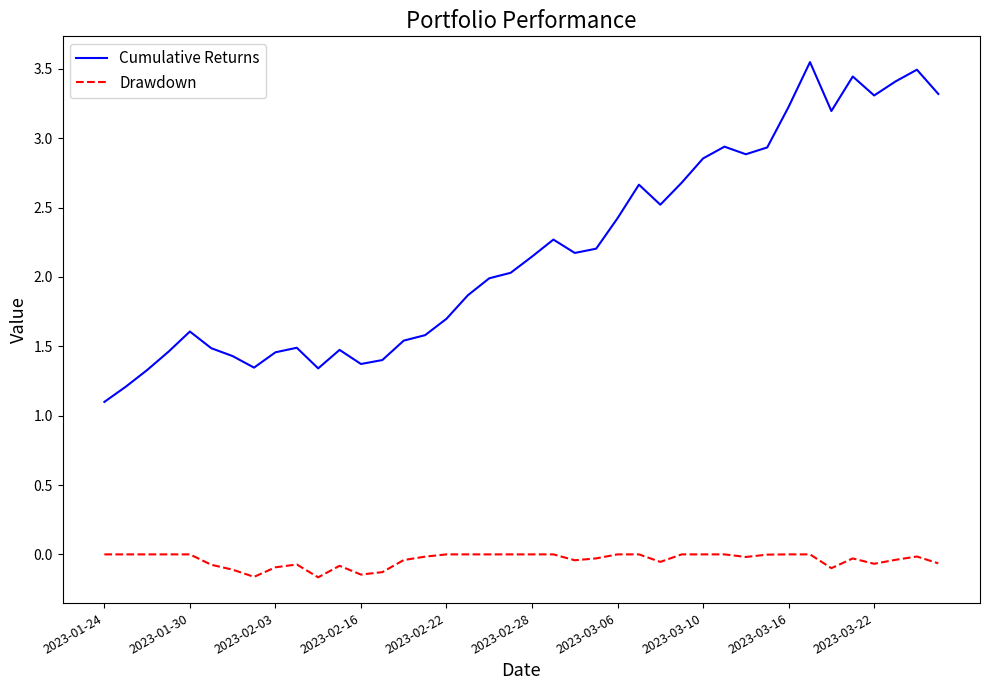

Which series has the largest total across all categories?

Cumulative Returns